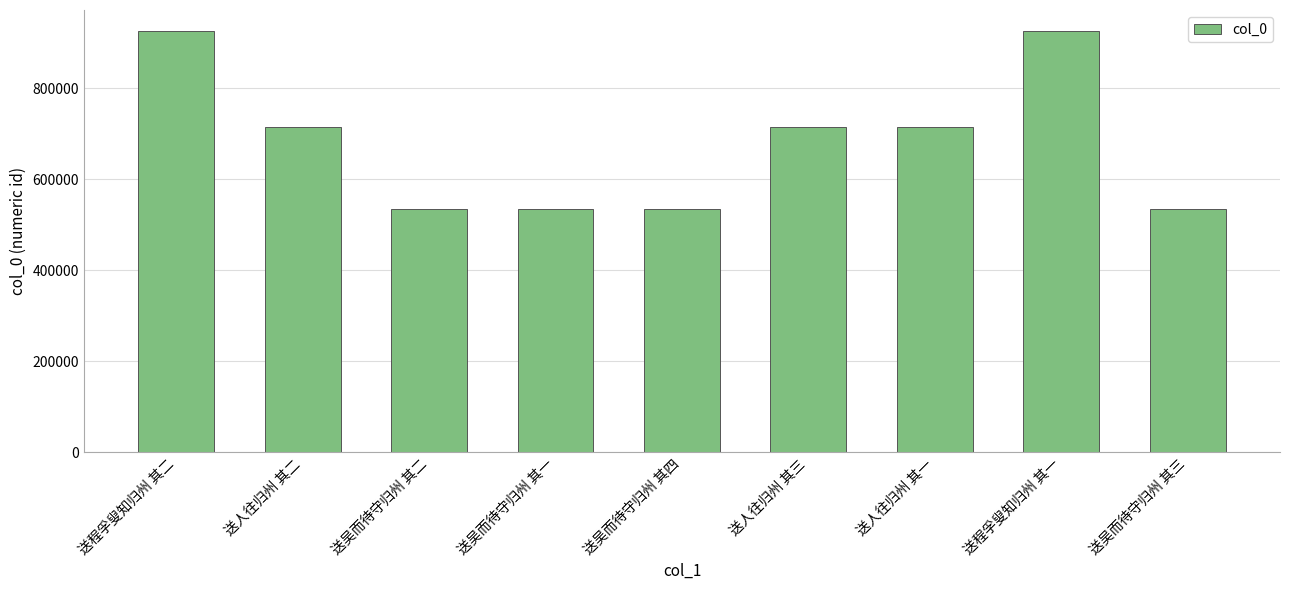

How many distinct data groups are displayed?

1